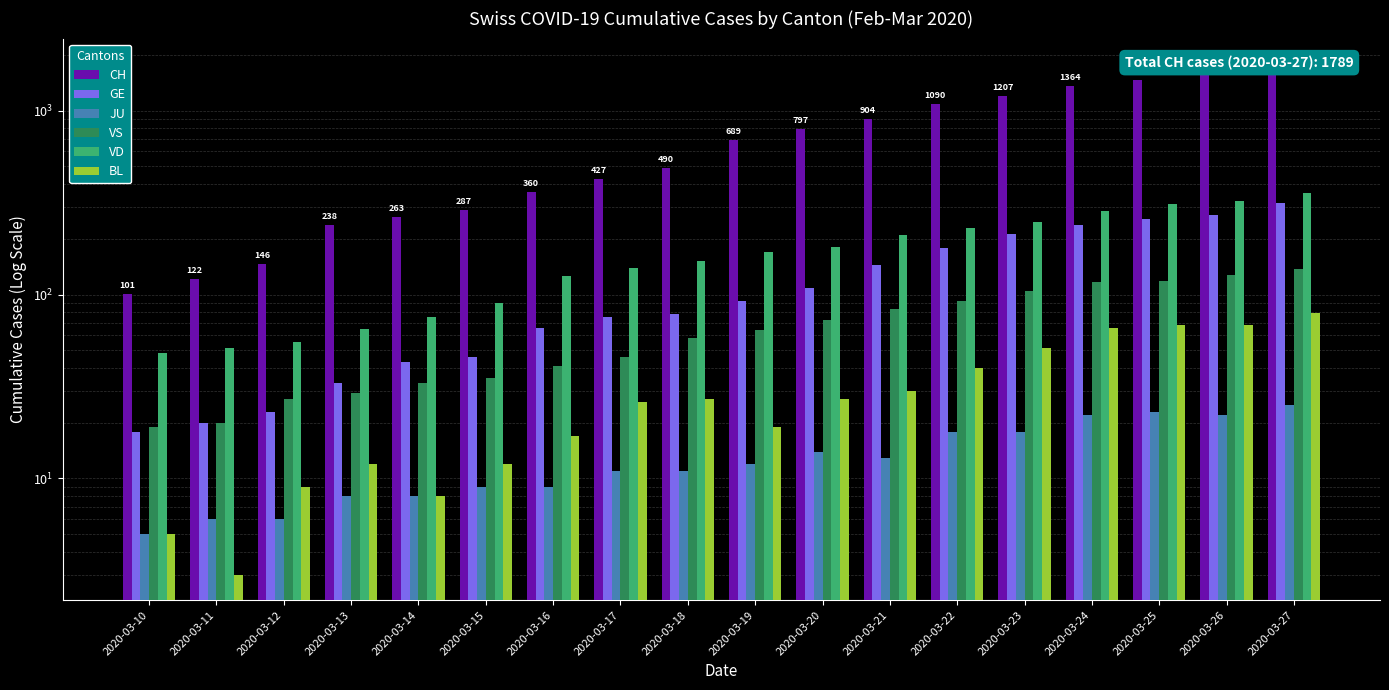

What are all the series names shown in the legend?

CH, GE, JU, VS, VD, BL